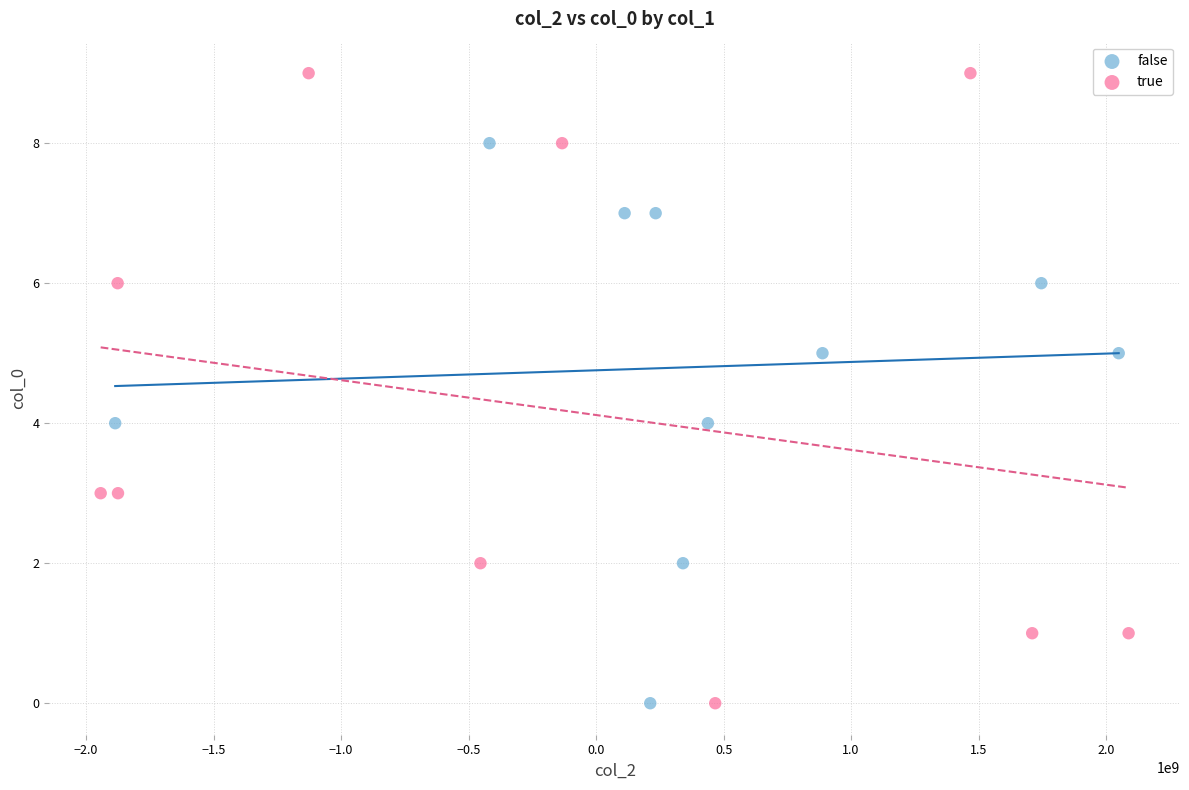

Which series reaches the maximum Y coordinate?

true